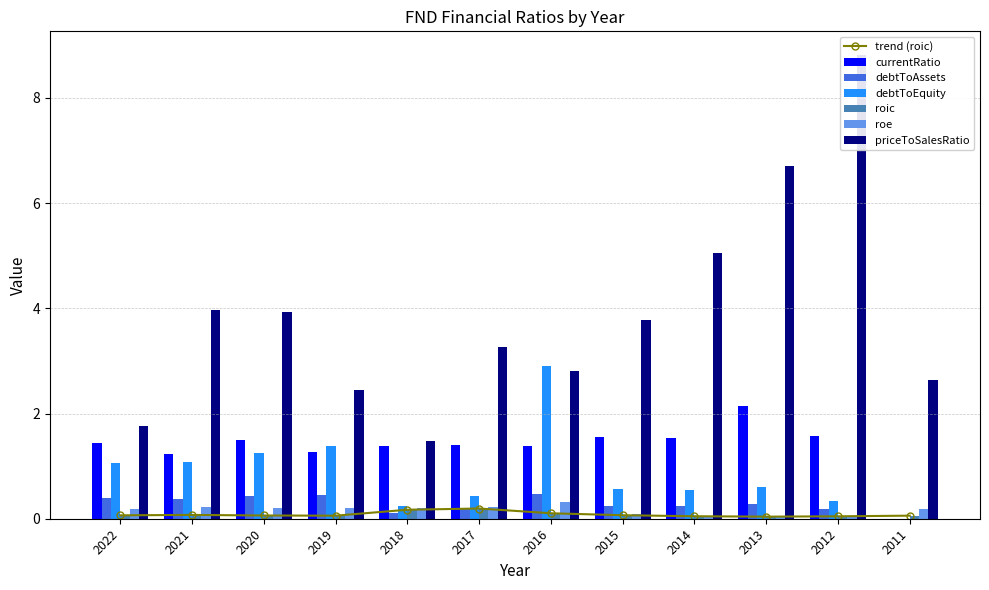

At which category does the chart reach its peak across all series?

2012